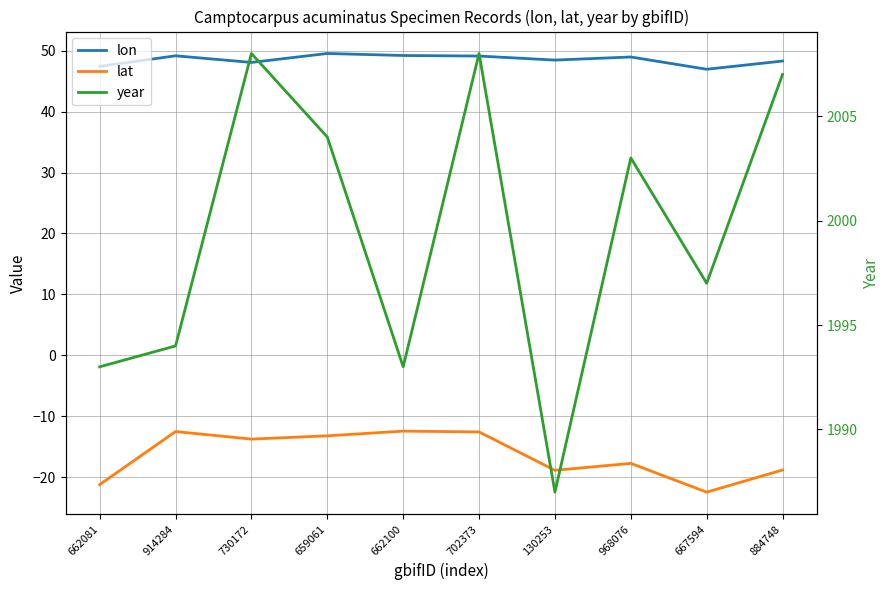

At 662100, list the series in order from smallest to largest.

lat, lon, year